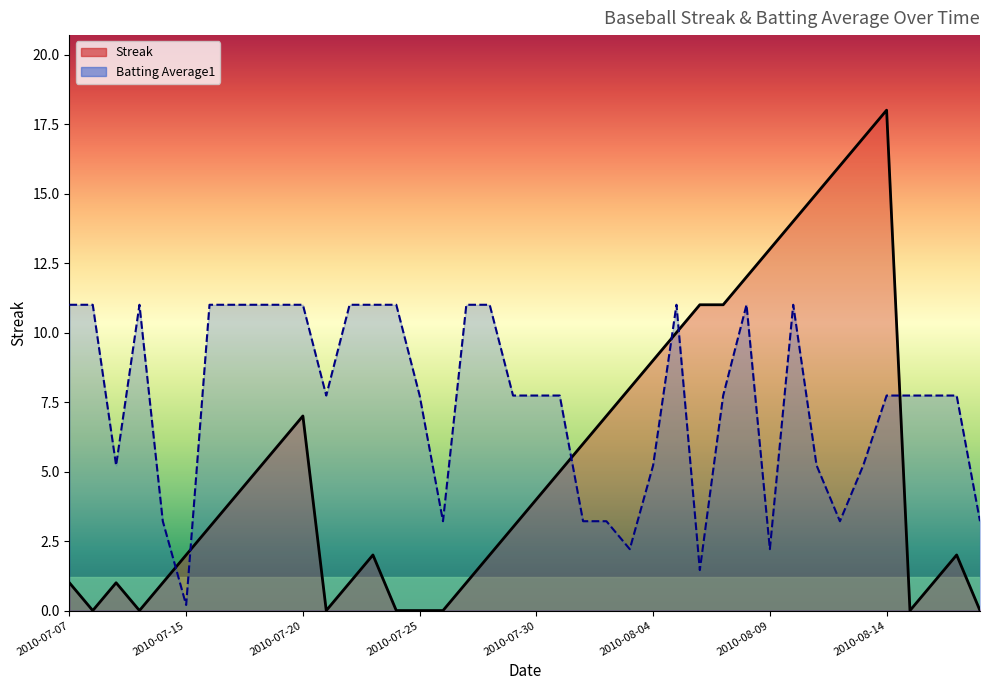

At which label does Streak reach its minimum?

2010-07-08